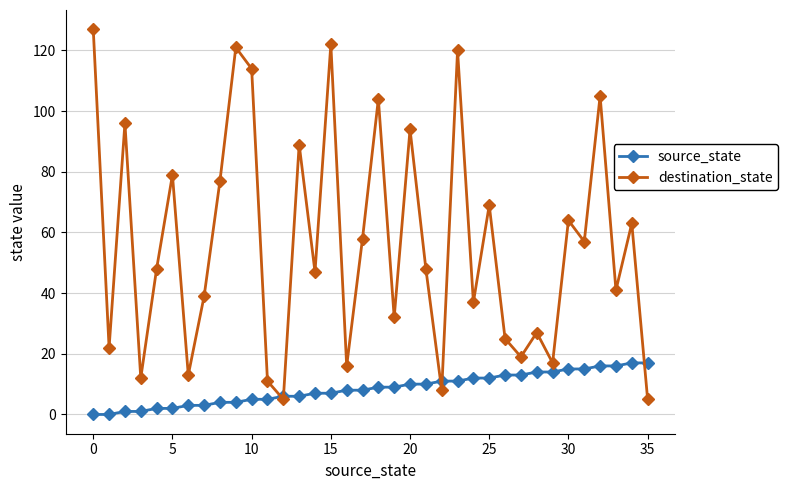

True or false: destination_state and source_state intersect in this chart.

True